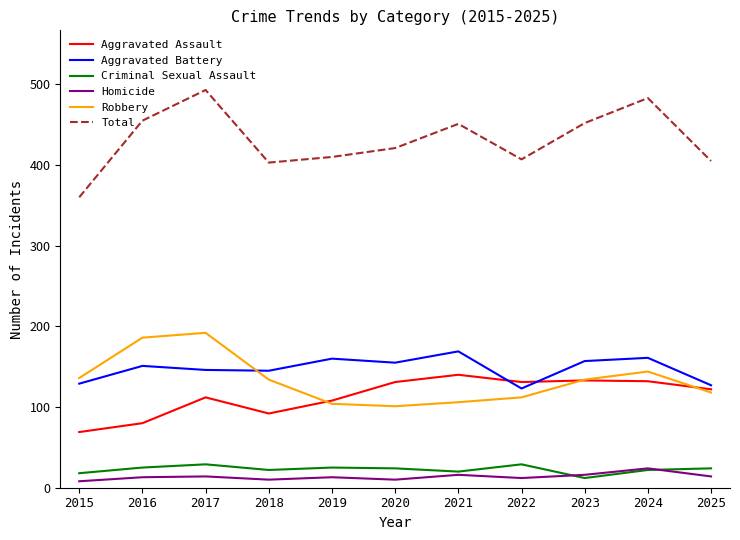

Which series has the widest spread of values?

Total